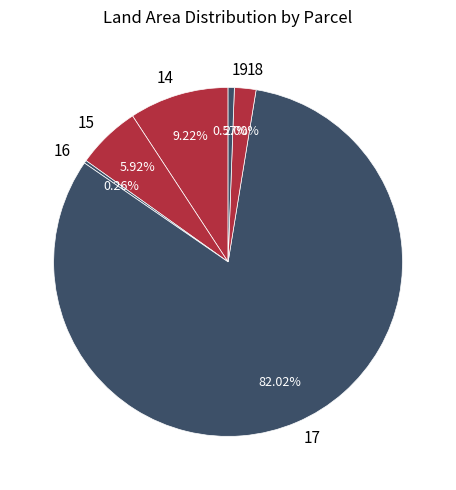

Approximately how many times larger is the value at 15 compared to 18?

3.0